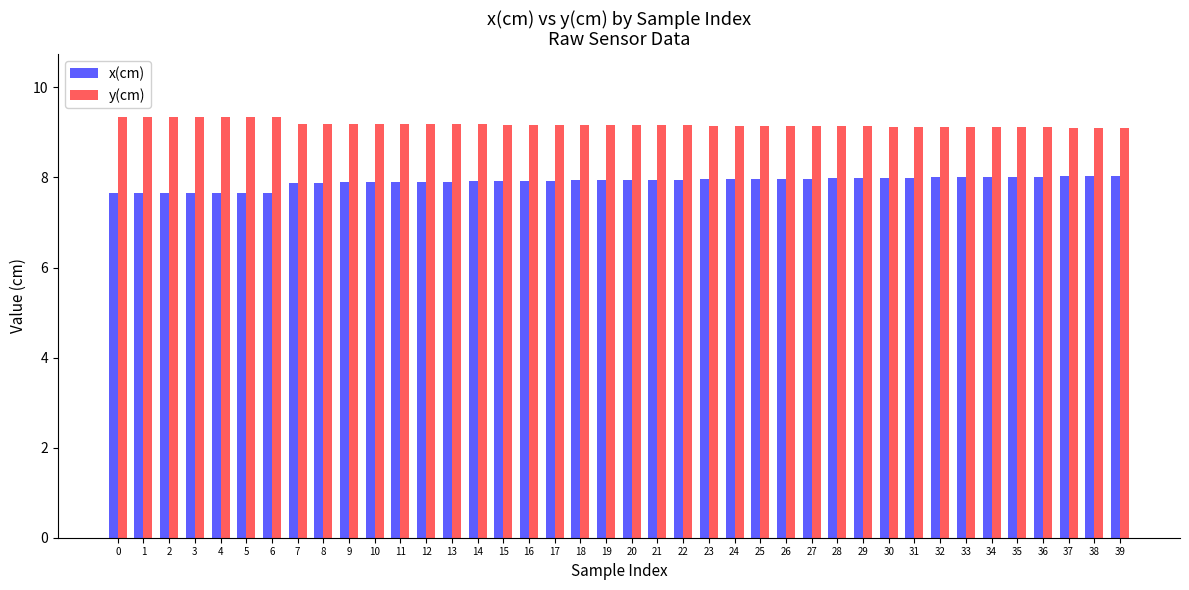

What is the total value across all series at 33?

17.1